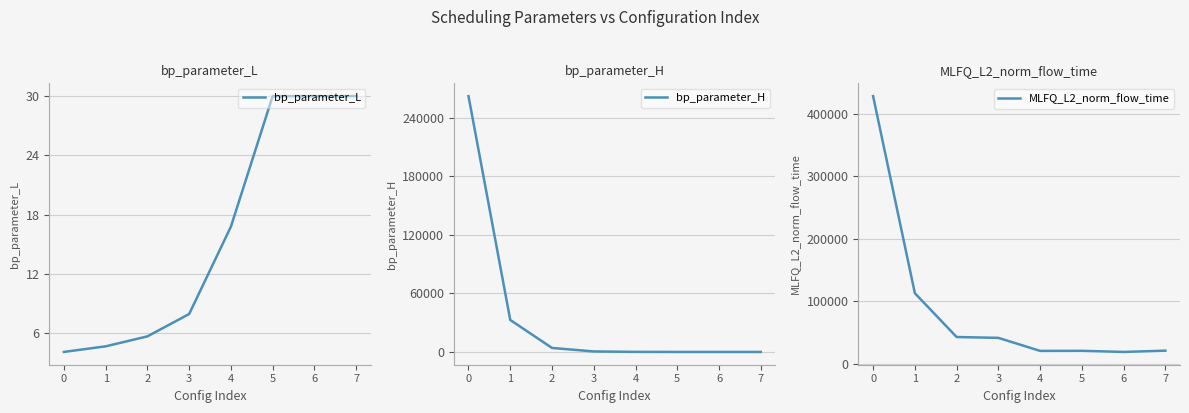

What is the value of the bp_parameter_H point at the 2nd from the left?

32768.0